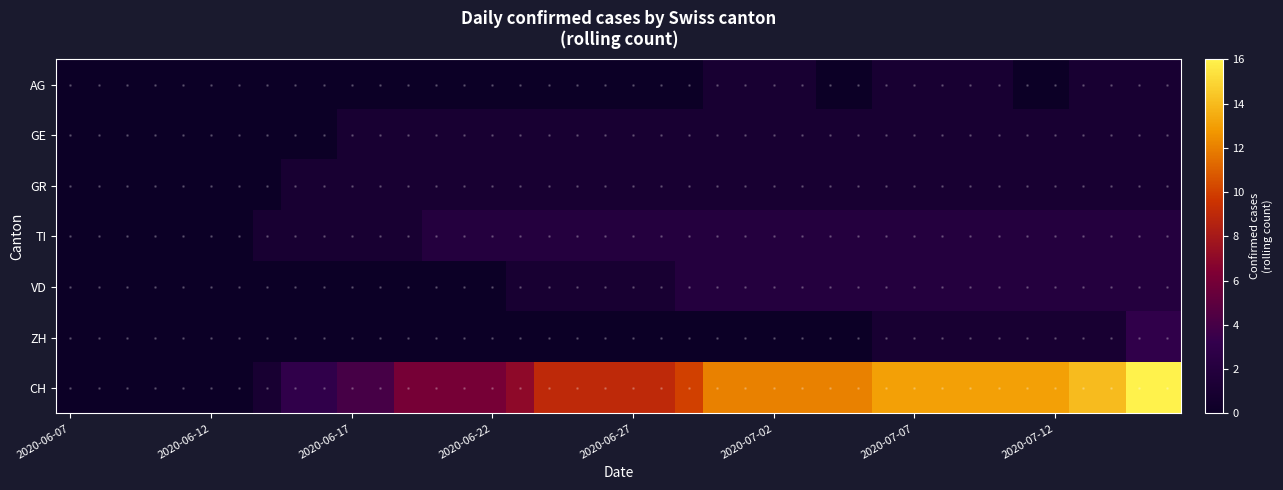

Reading left to right, list all the values displayed in this chart.

AG: 0	0	0	0	0	0	0	0	0	0	0	0	0	0	0	0	0	0	0	0	0	0	0	1	1	1	1	0	0	1	1	1	1	1	0	0	1	1	1	1
GE: 0	0	0	0	0	0	0	0	0	0	1	1	1	1	1	1	1	1	1	1	1	1	1	1	1	1	1	1	1	1	1	1	1	1	1	1	1	1	1	1
GR: 0	0	0	0	0	0	0	0	1	1	1	1	1	1	1	1	1	1	1	1	1	1	1	1	1	1	1	1	1	1	1	1	1	1	1	1	1	1	1	1
TI: 0	0	0	0	0	0	0	1	1	1	1	1	1	2	2	2	2	2	2	2	2	2	2	2	2	2	2	2	2	2	2	2	2	2	2	2	2	2	2	2
VD: 0	0	0	0	0	0	0	0	0	0	0	0	0	0	0	0	1	1	1	1	1	1	2	2	2	2	2	2	2	2	2	2	2	2	2	2	2	2	2	2
ZH: 0	0	0	0	0	0	0	0	0	0	0	0	0	0	0	0	0	0	0	0	0	0	0	0	0	0	0	0	0	1	1	1	1	1	1	1	1	1	3	3
CH: 0	0	0	0	0	0	0	1	3	3	4	4	6	6	6	6	7	9	9	9	9	9	10	12	12	12	12	12	12	13	13	13	13	13	13	13	14	14	16	16